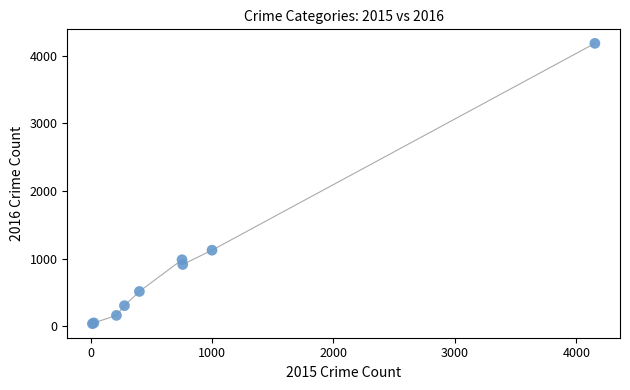

What Y value in the scatter plot is closest to 2111?

1125